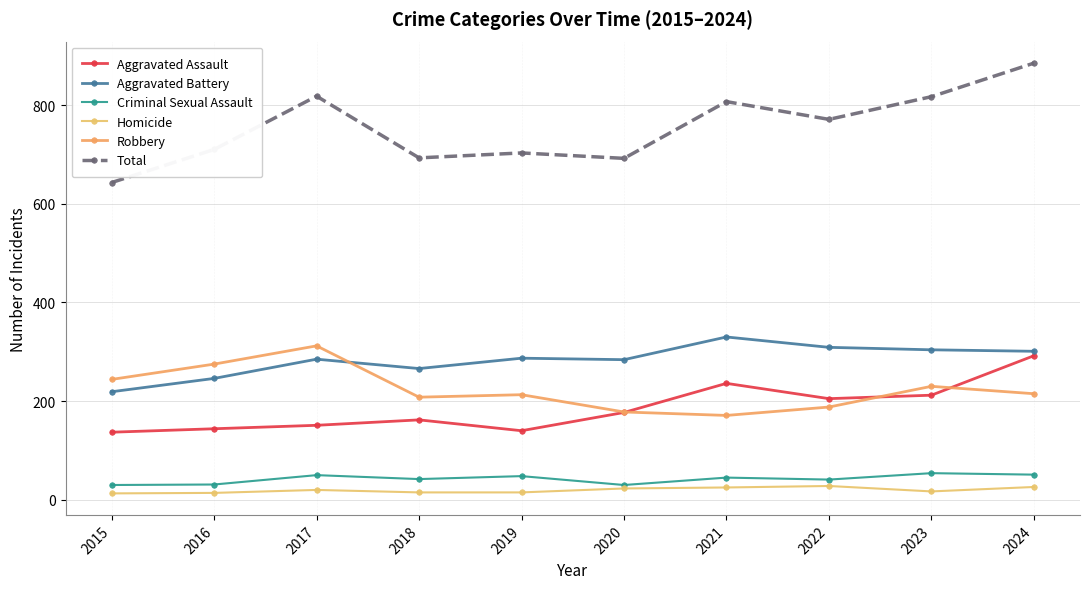

At which category does Homicide reach its first local valley?

2023